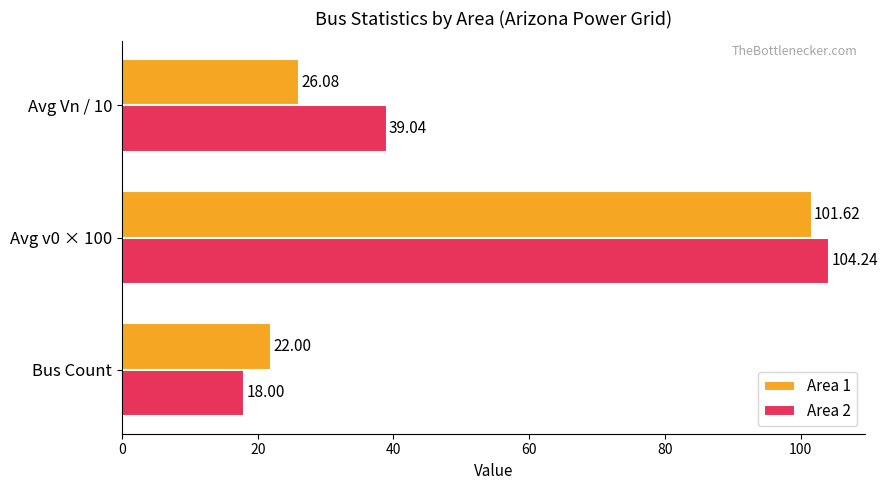

Which series changed the most between Bus Count and Avg v0 × 100?

Area 2